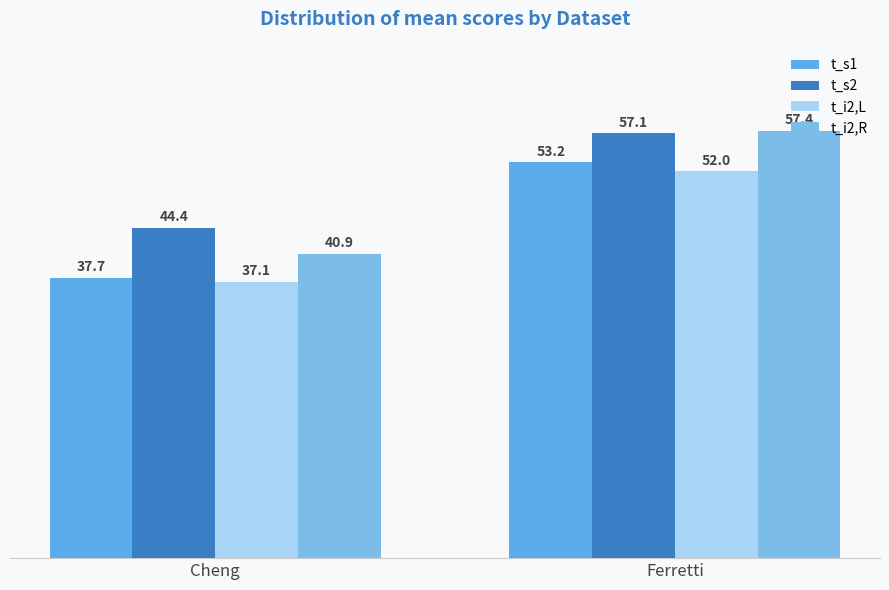

The t_i2,R series shows 40.9 at Cheng. True or false?

True